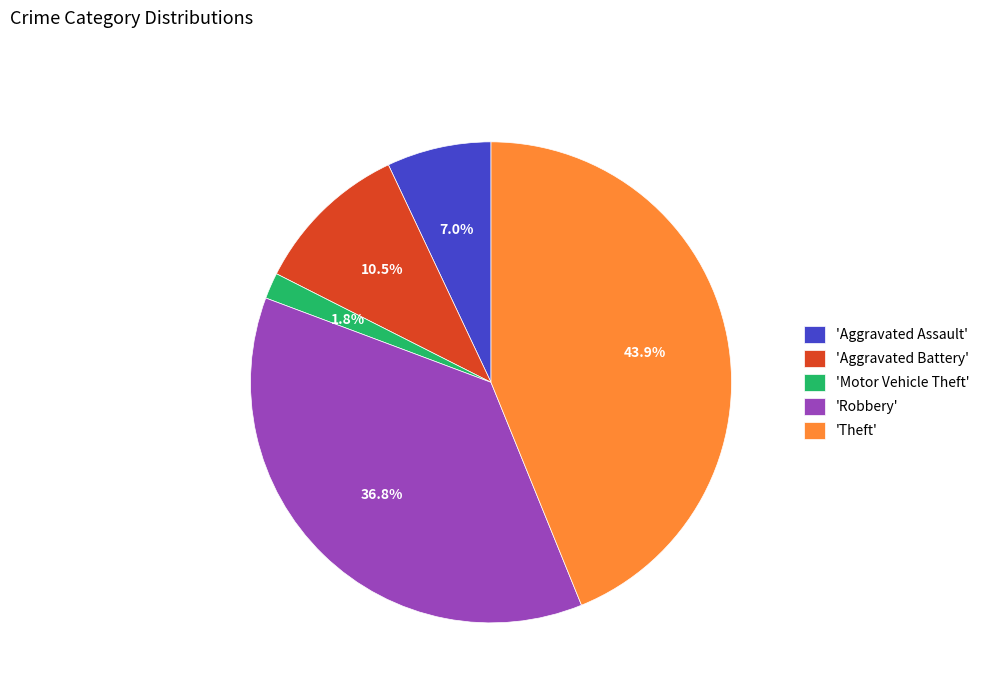

Does 'Theft' account for over 50% of the chart?

No